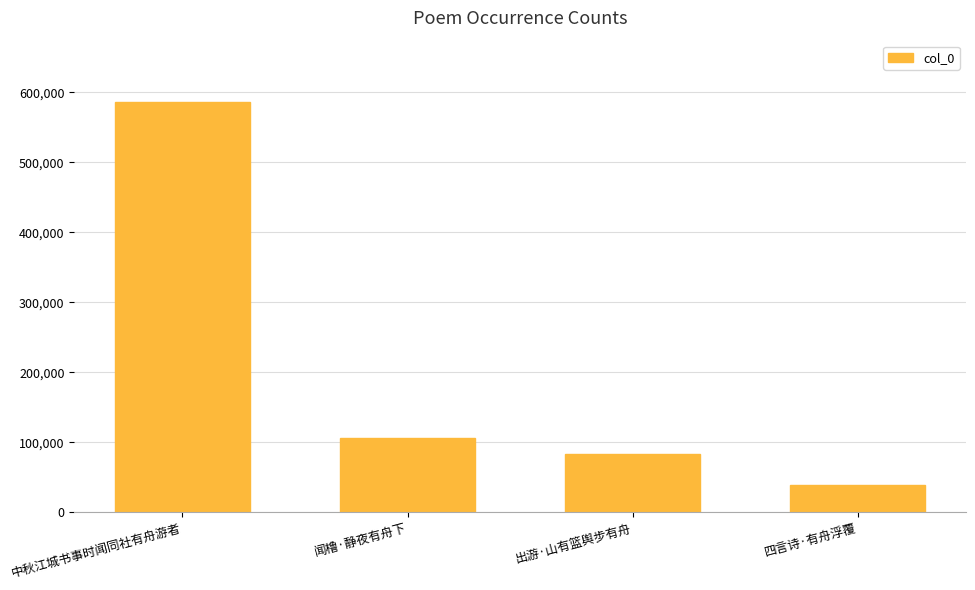

Is it true that the value at 出游·山有篮舆步有舟 is 118381?

False